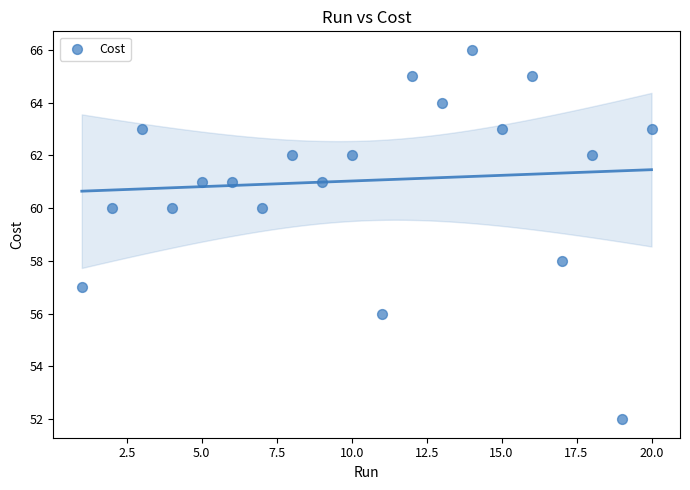

What is the range of X values (max minus min)?

19.0